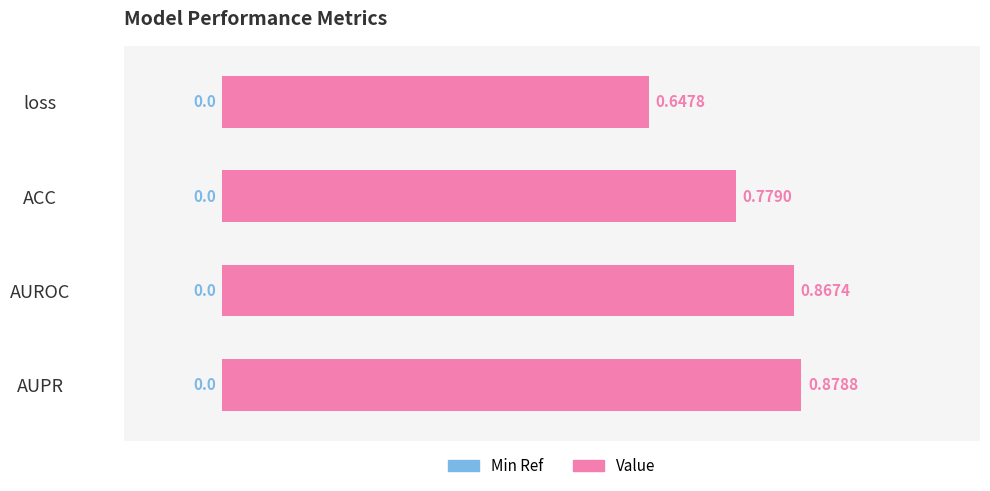

Rank the categories by value from highest to lowest.

AUPR, AUROC, ACC, loss